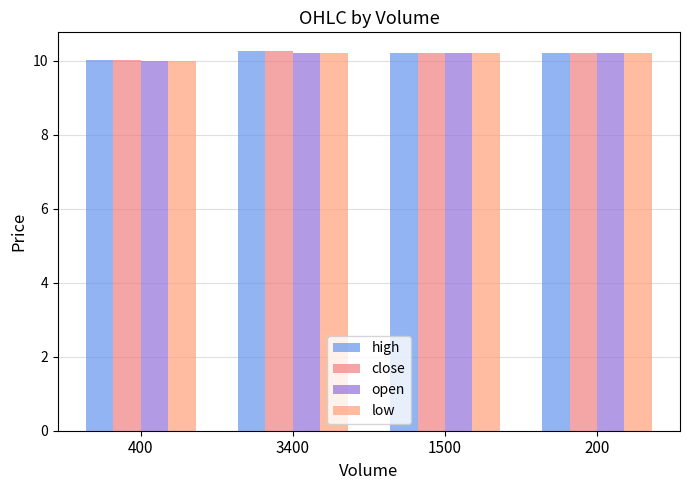

What is the minimum value for high?

10.0